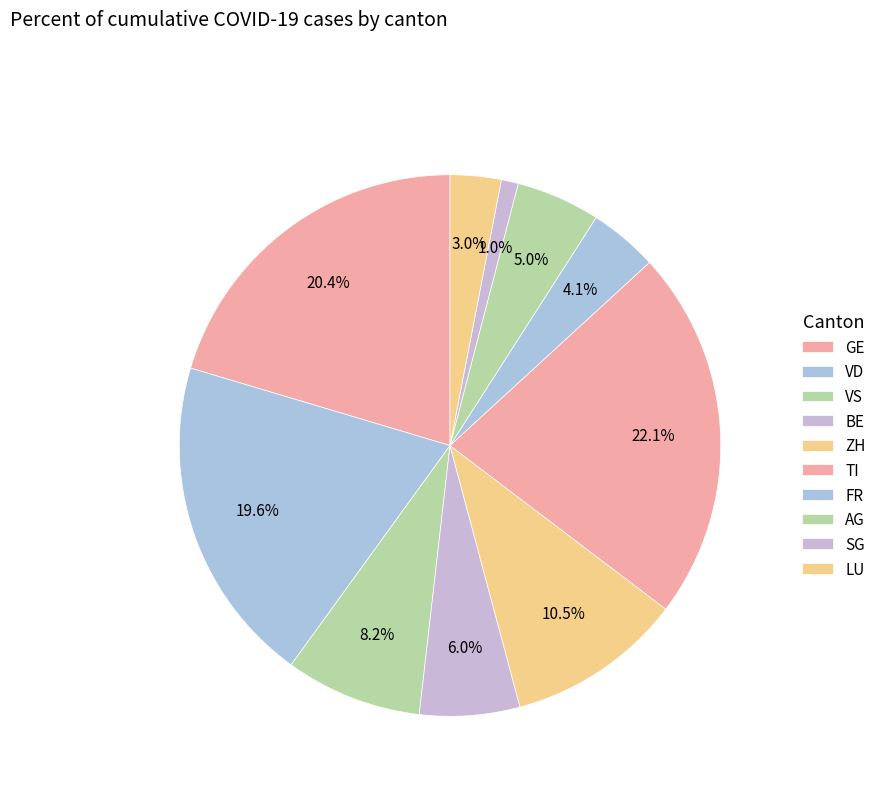

Count the number of slices in the pie.

10